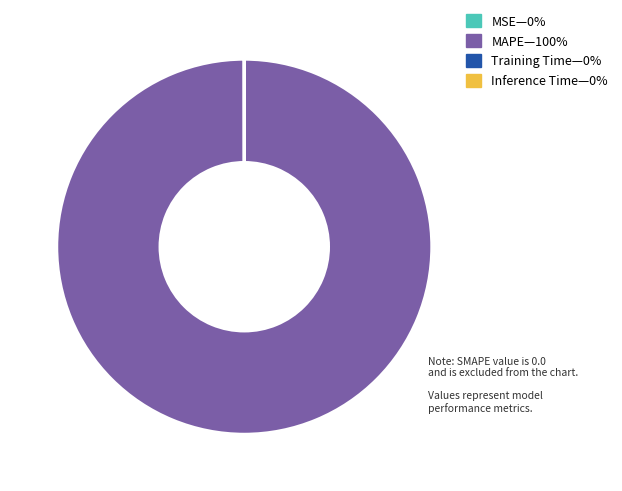

Does any single category account for the majority?

Yes